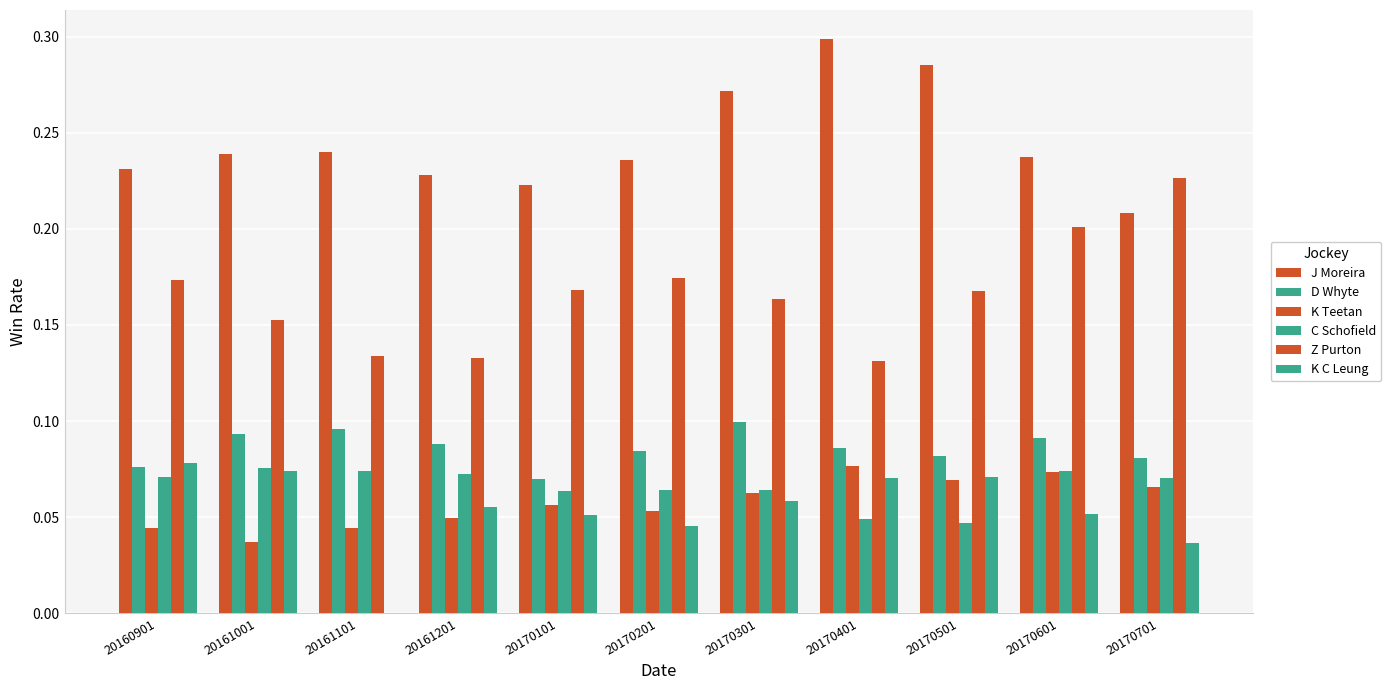

True or false: K C Leung has a value of 0.0 at 20161201.

False